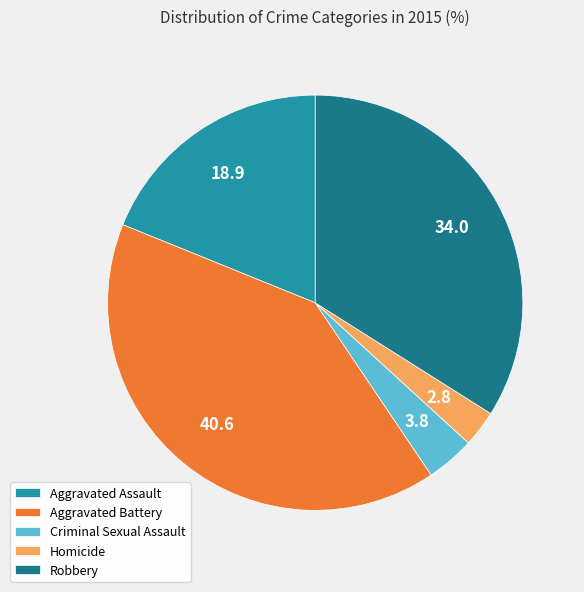

Which has a higher value, Robbery or Aggravated Battery?

Aggravated Battery